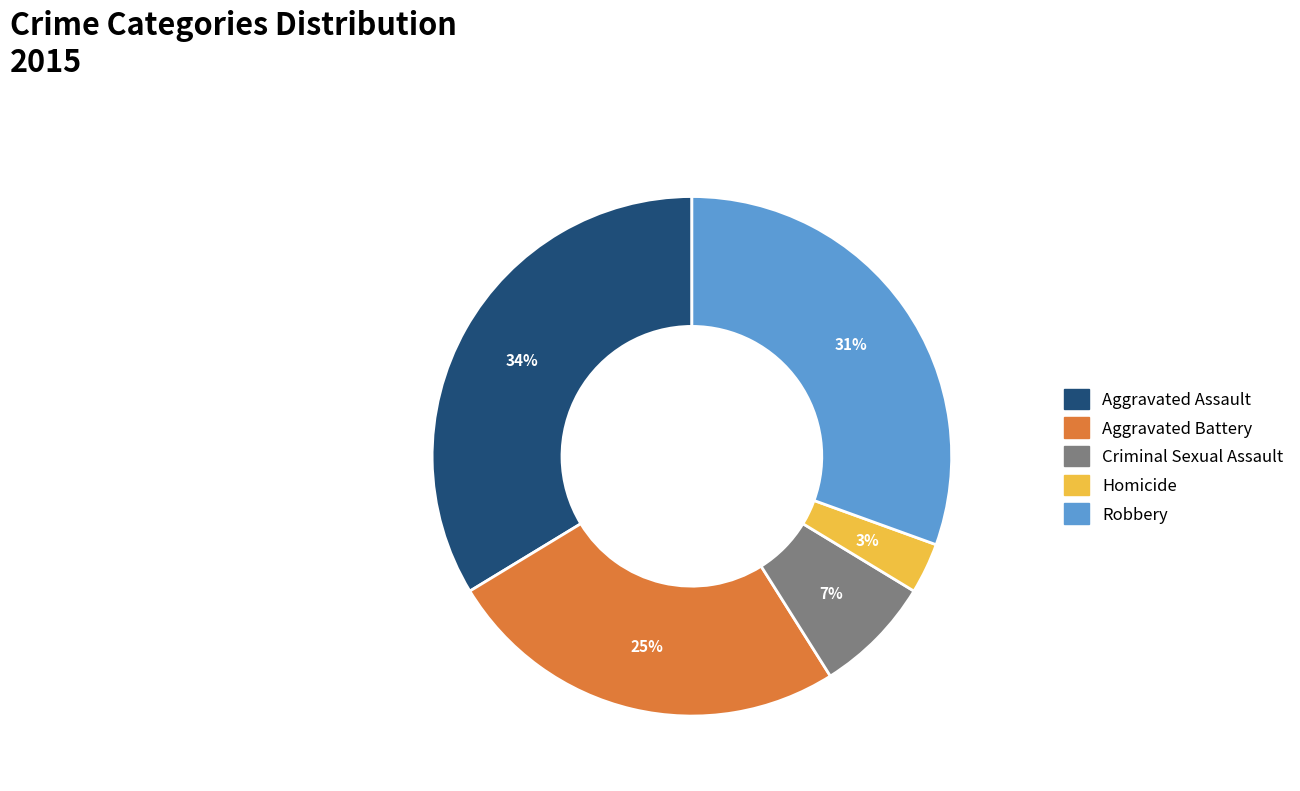

Combined, do Criminal Sexual Assault and Aggravated Battery account for over 50%?

No